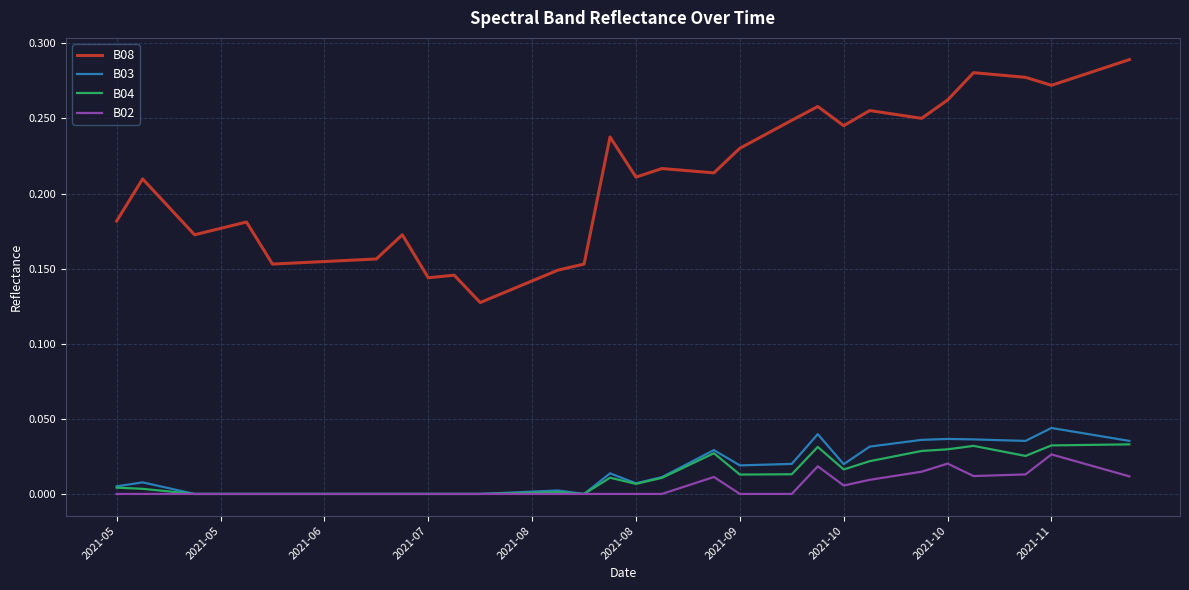

Which series has the largest total across all categories?

B08